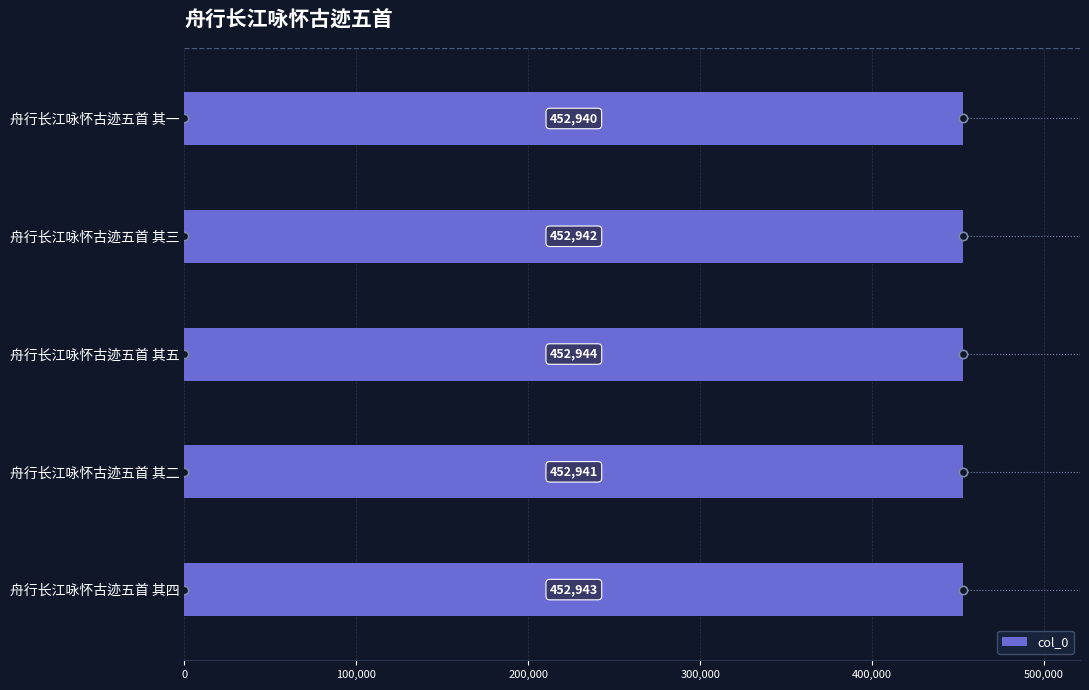

Which has a higher value, 舟行长江咏怀古迹五首 其三 or 舟行长江咏怀古迹五首 其二?

舟行长江咏怀古迹五首 其三